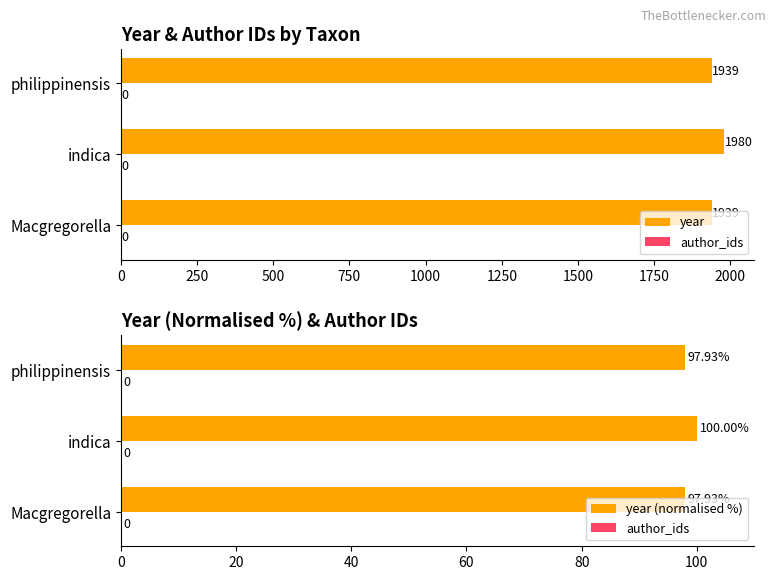

What value does the year series have at indica?

1980